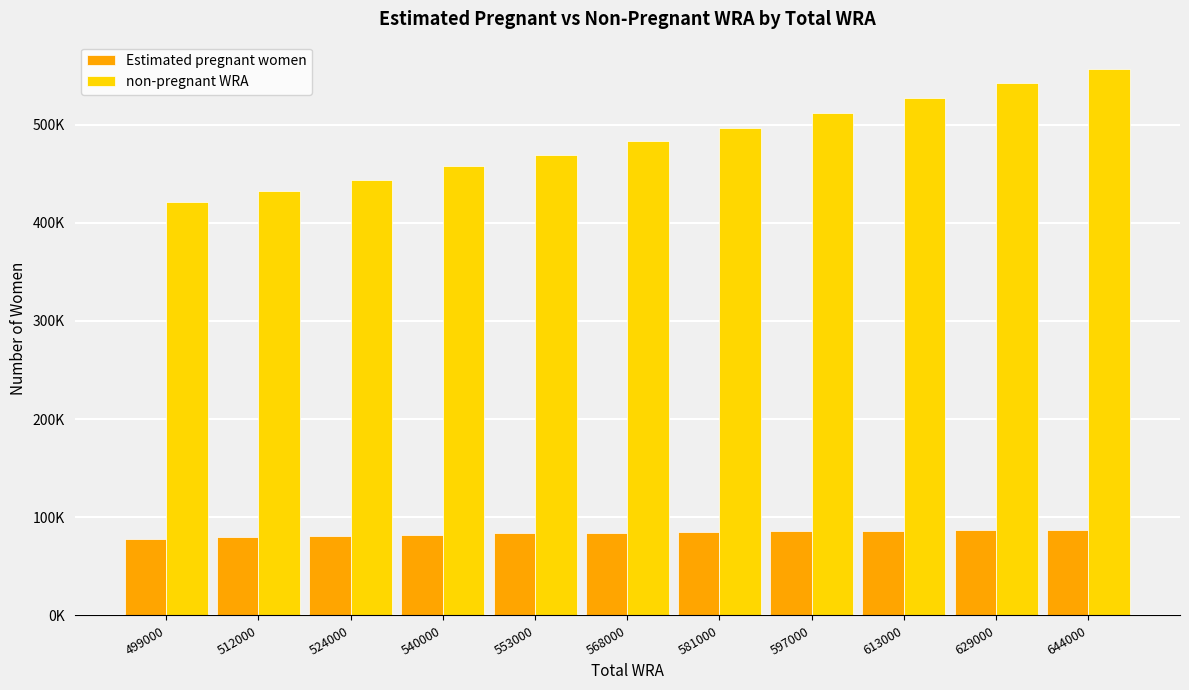

Is it true that Estimated pregnant women equals 143904.6 at 568000?

False